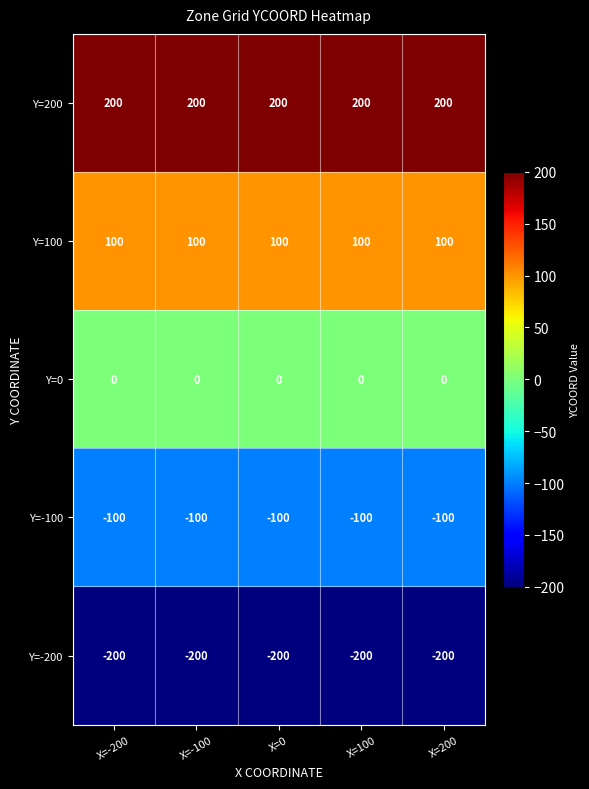

What is the spread (max minus min) of values at X=-100?

400